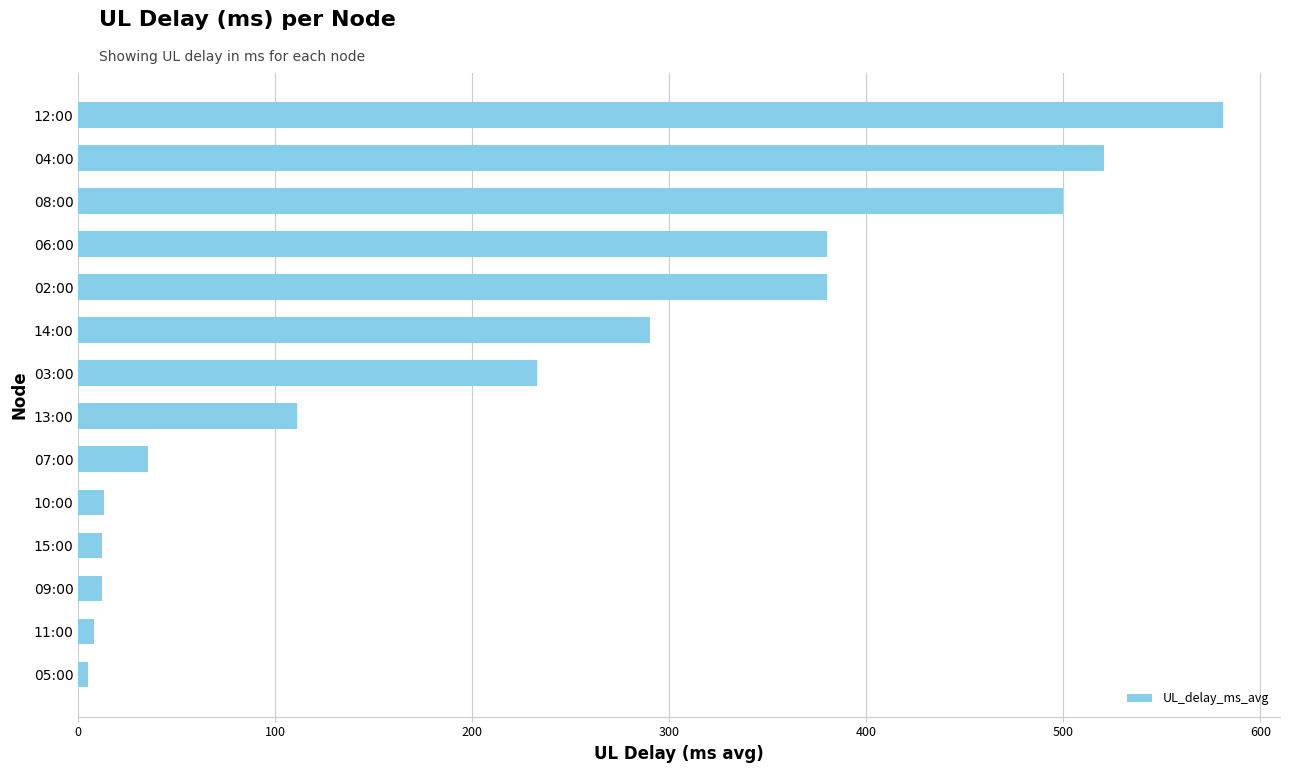

Between 08:00 and 07:00, which is larger?

08:00